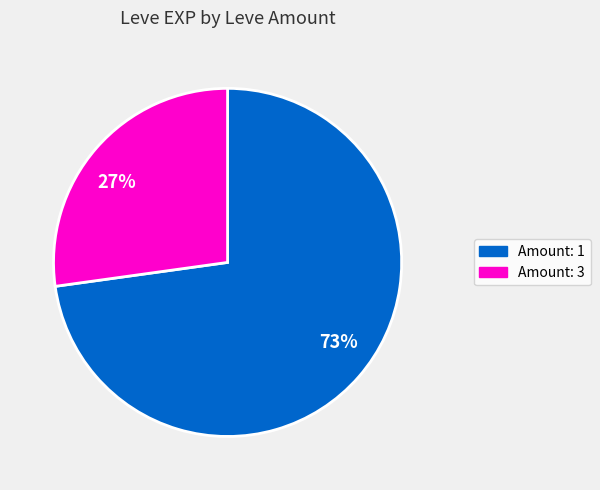

To the nearest percent, what is the average slice percentage?

50%